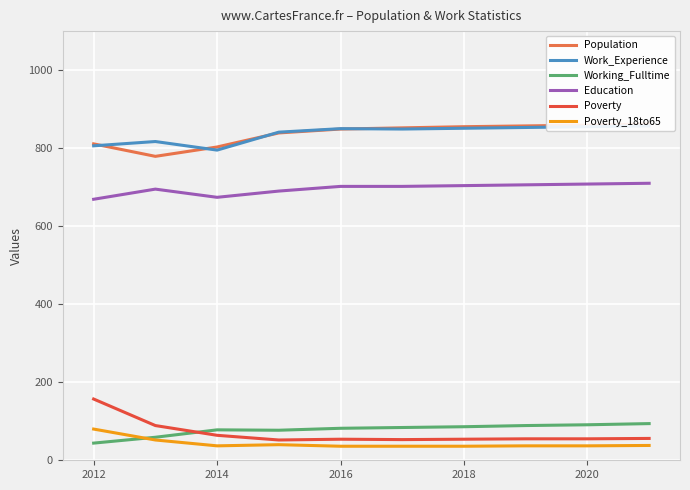

Is it true that Poverty equals 157 at 2012?

True